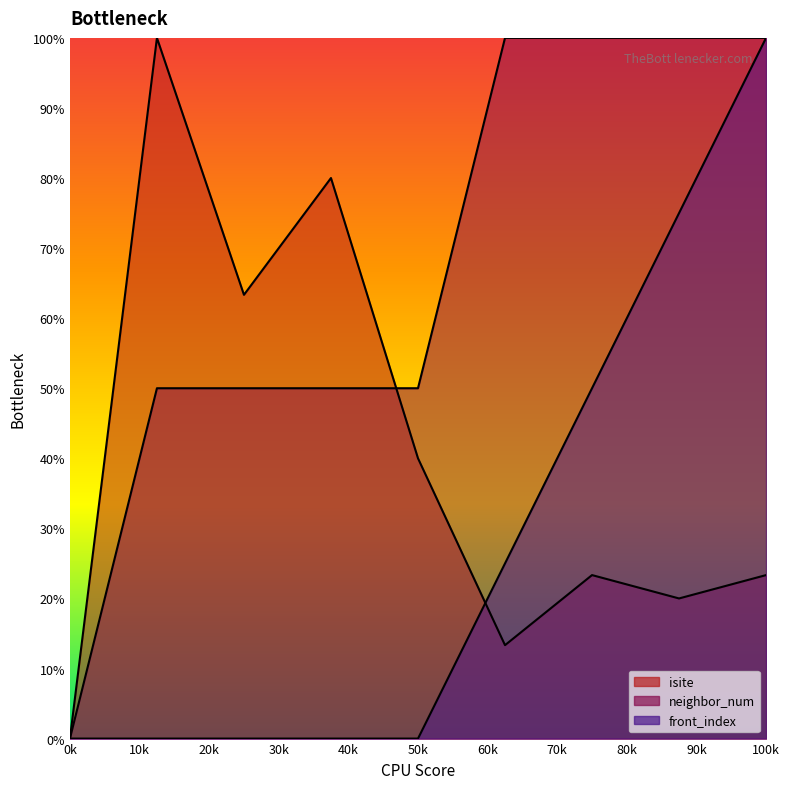

Does the chart display data point markers on the line(s)?

No